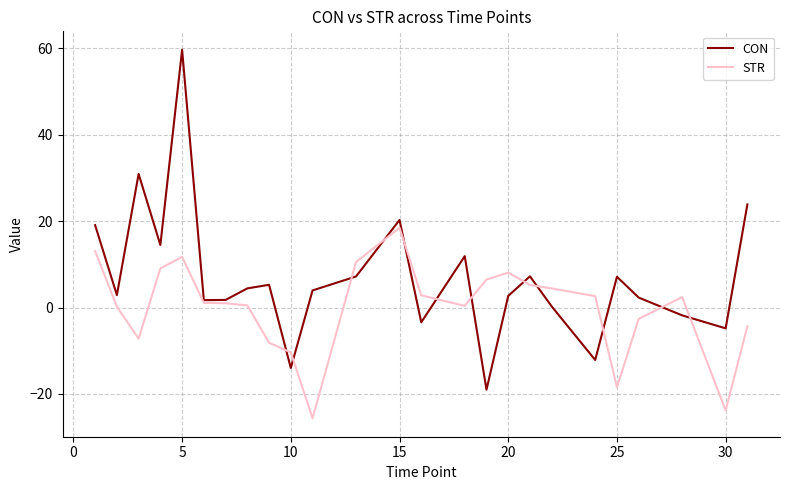

Which series has the largest total across all categories?

CON